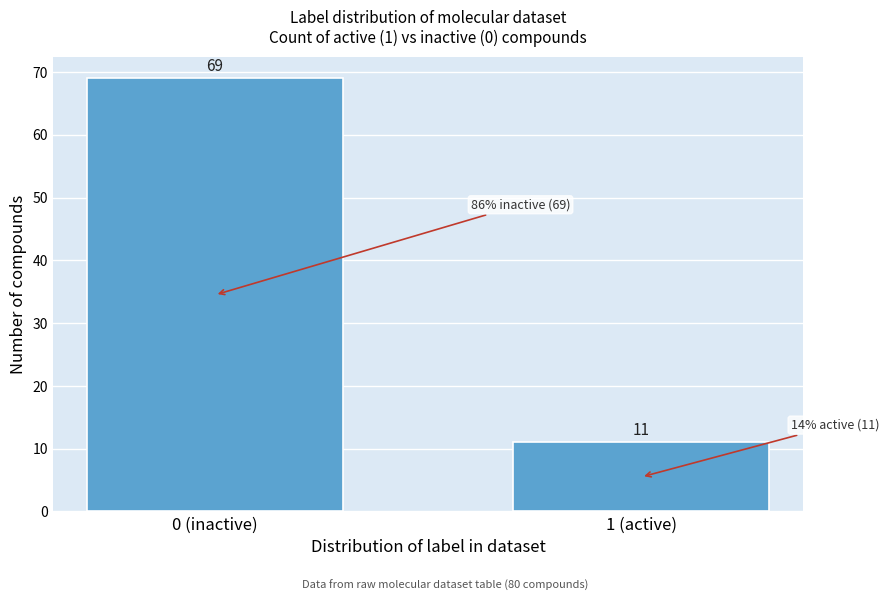

Reading left to right, what are all the values shown in this chart?

0 (inactive)=69	1 (active)=11